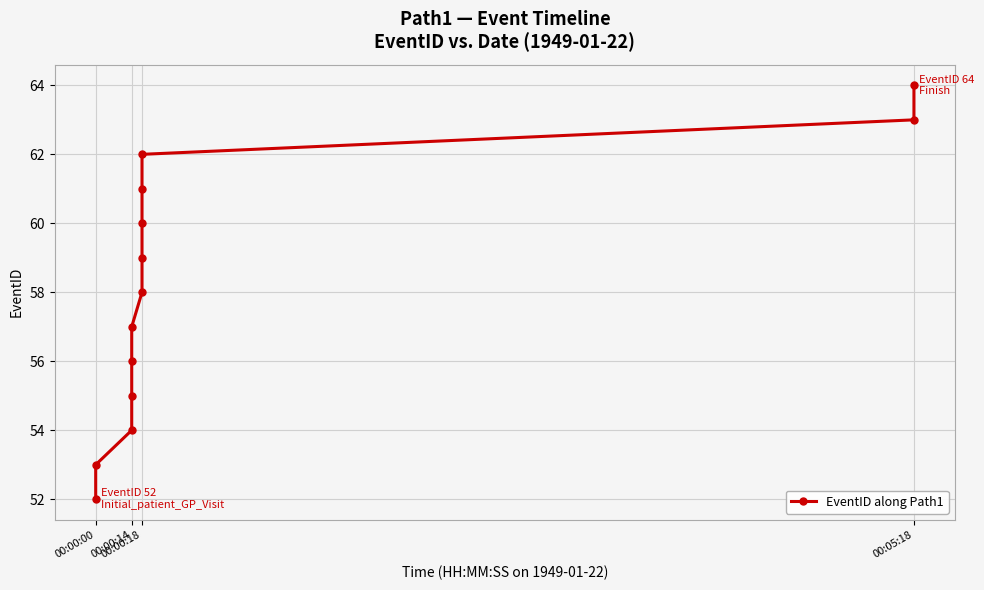

How many categories are shown in the chart?

13